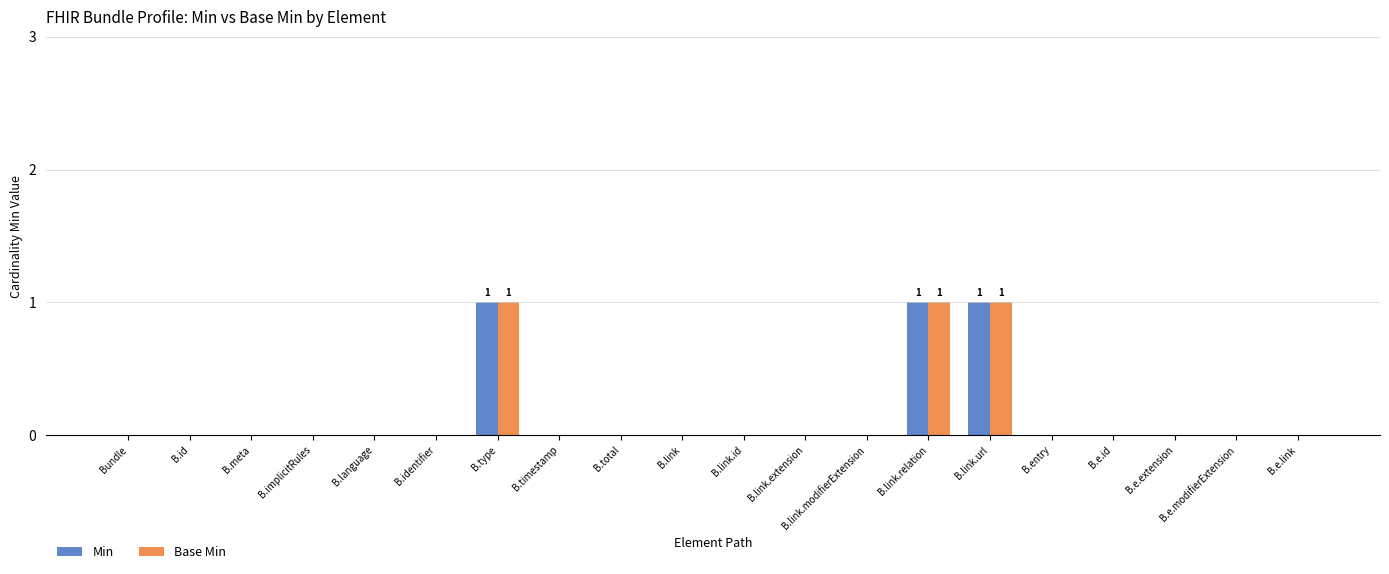

What is the approximate value of Min at B.link.url?

1